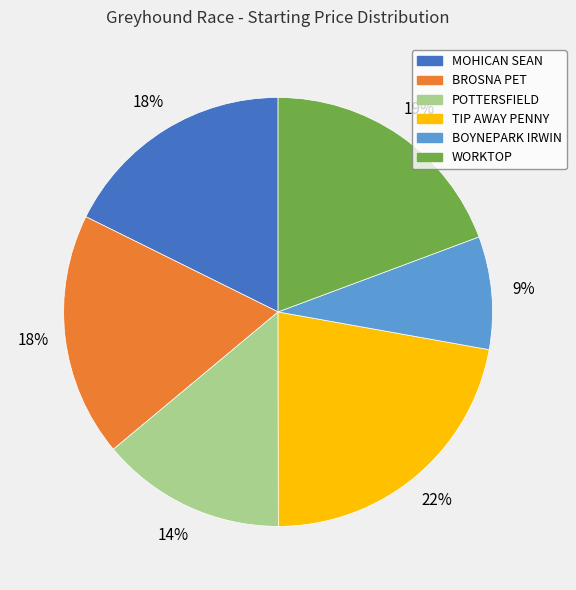

To the nearest percent, what percentage of the pie is BOYNEPARK IRWIN?

9%